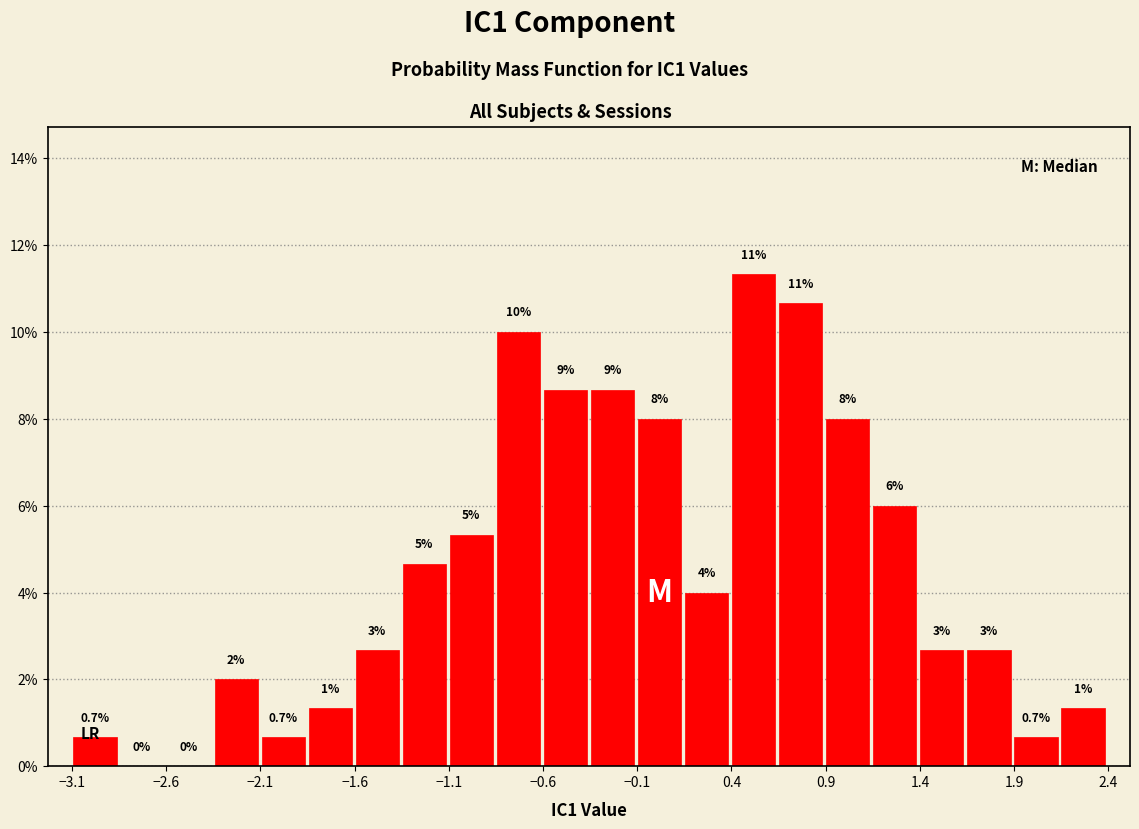

Which range on the x-axis has the tallest bar?

0.40 to 0.65